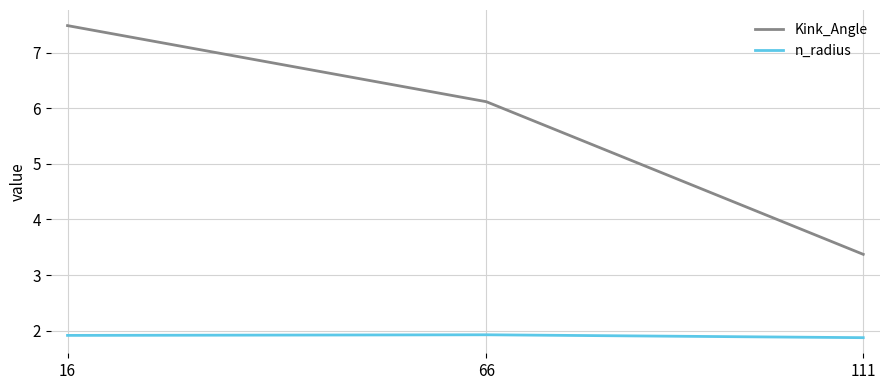

Rank the series by their average value, from highest to lowest.

Kink_Angle, n_radius